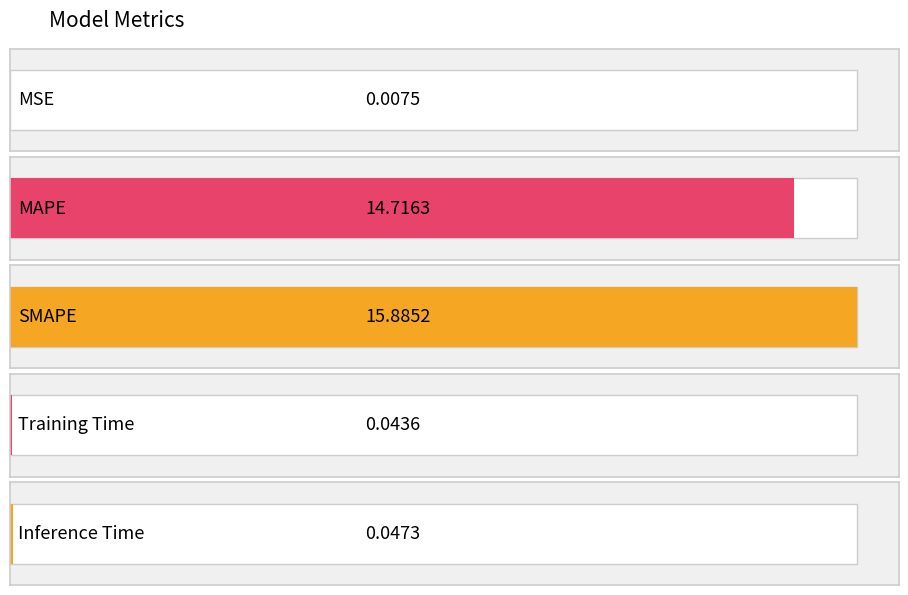

Rank the categories by value from lowest to highest.

MSE, Training Time, Inference Time, MAPE, SMAPE